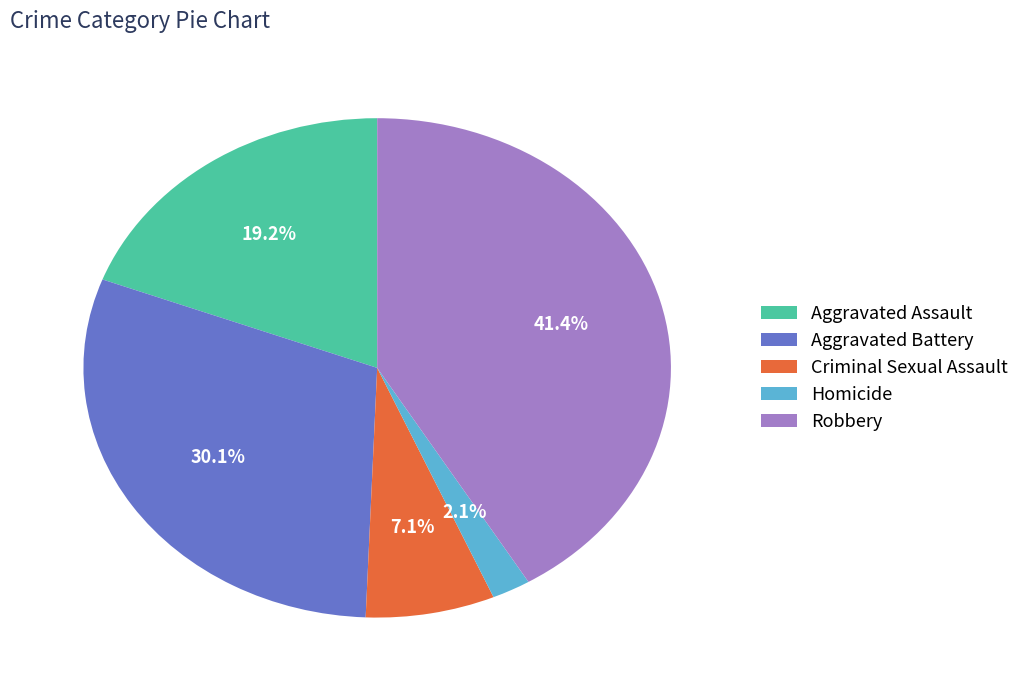

To the nearest percent, what is the difference between the Homicide and Robbery slice percentages?

39%